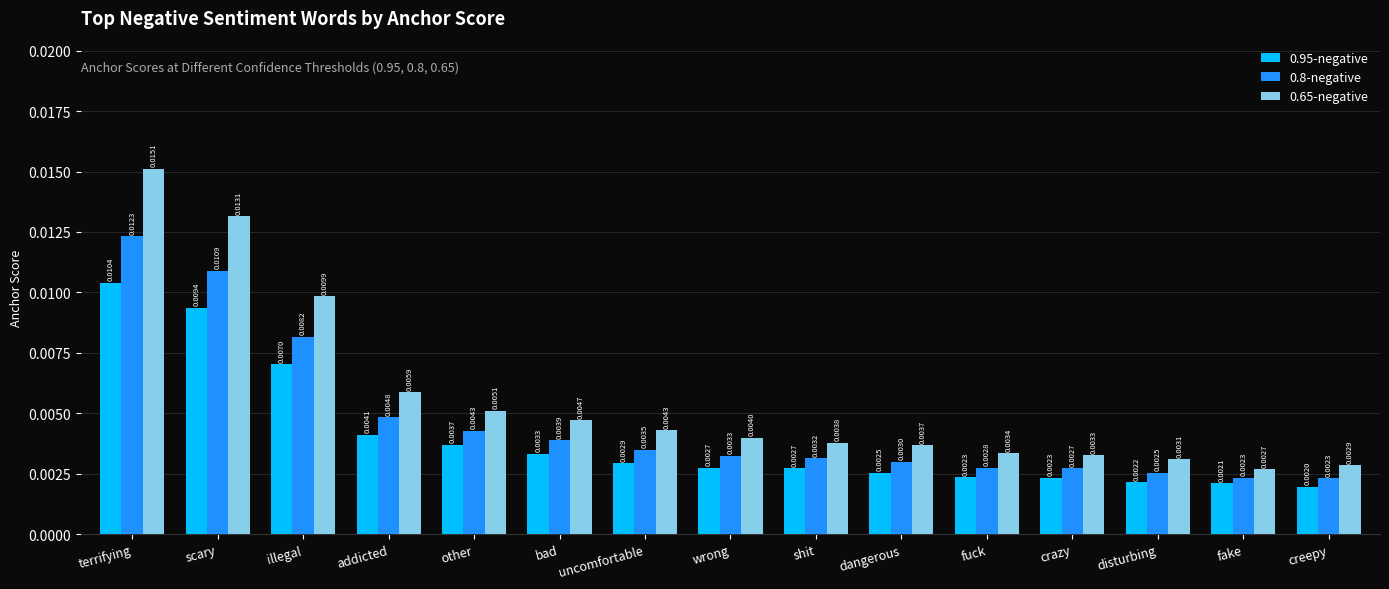

How many 0.95-negative values are between 0 and 1?

15